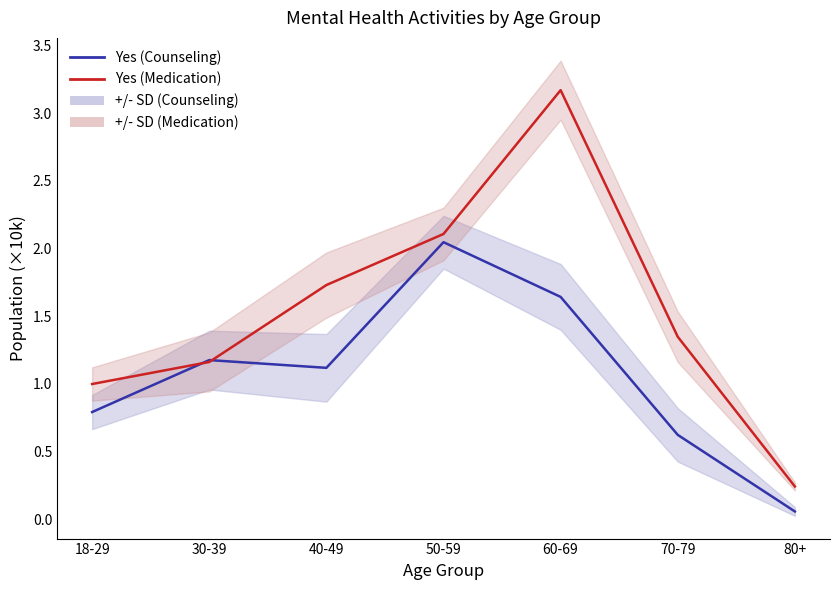

Reading left to right, list all the values displayed in this chart.

Yes (Counseling): 18-29=0.8	30-39=1.2	40-49=1.1	50-59=2.0	60-69=1.6	70-79=0.6	80+=0.1
Yes (Medication): 18-29=1.0	30-39=1.2	40-49=1.7	50-59=2.1	60-69=3.2	70-79=1.3	80+=0.2